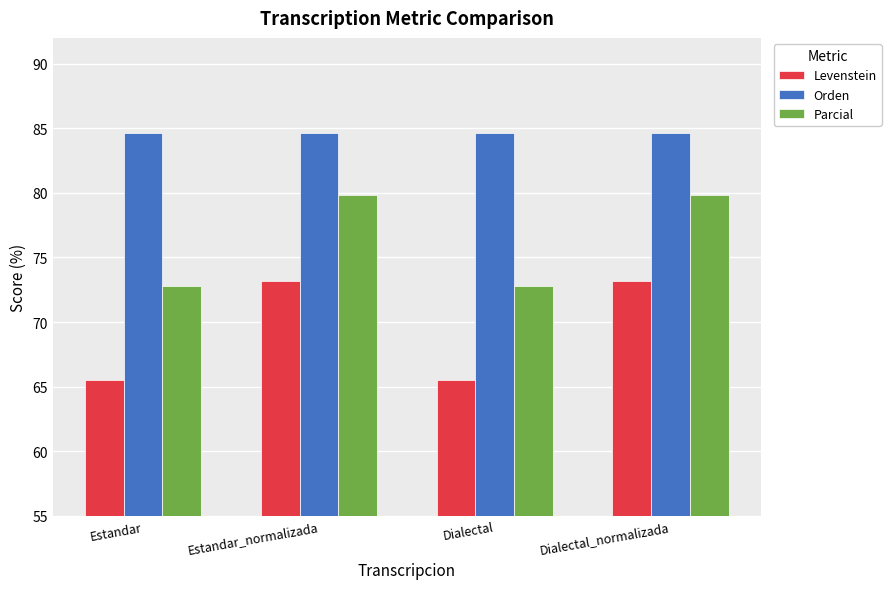

Is it true that Parcial equals 48.4 at Dialectal_normalizada?

False